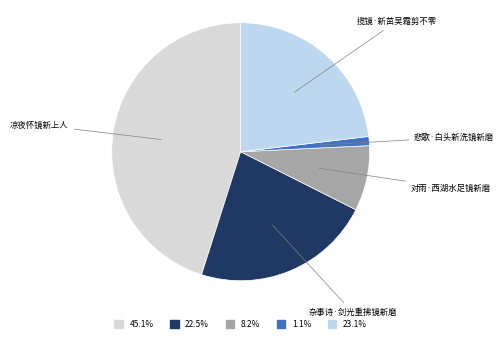

Does any single category account for the majority?

No